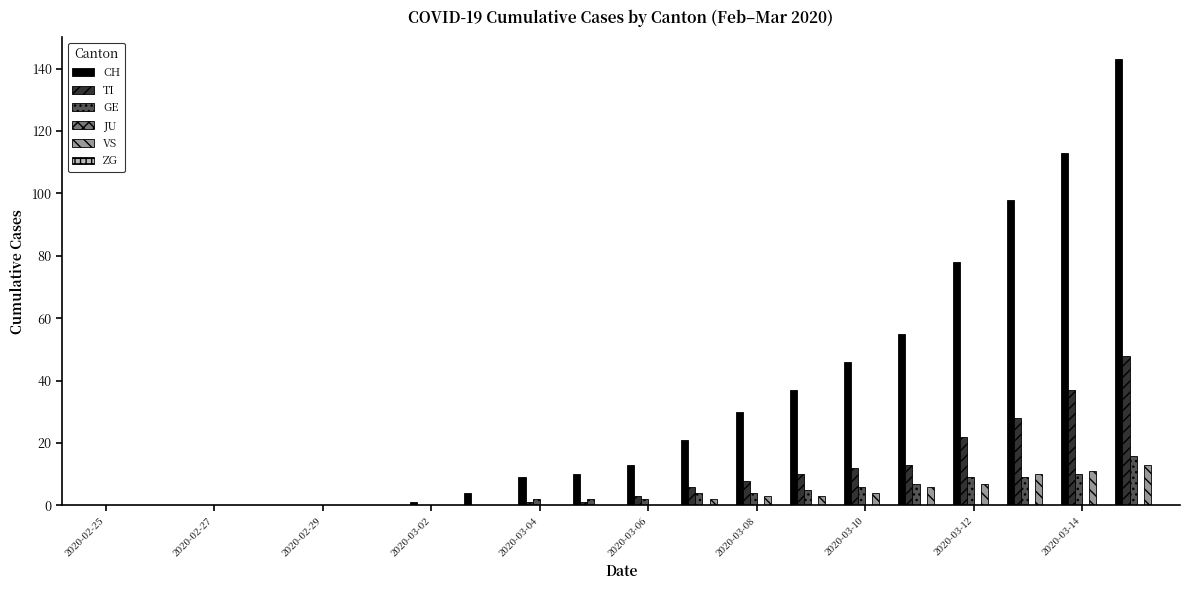

Are the bars grouped side by side (vs. stacked)?

Yes